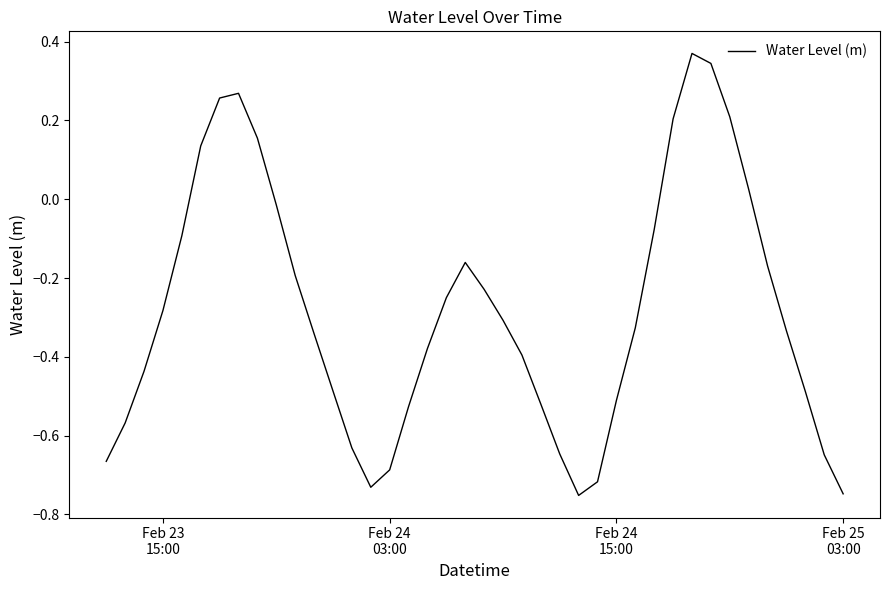

What is the difference between the maximum and minimum values?

1.1